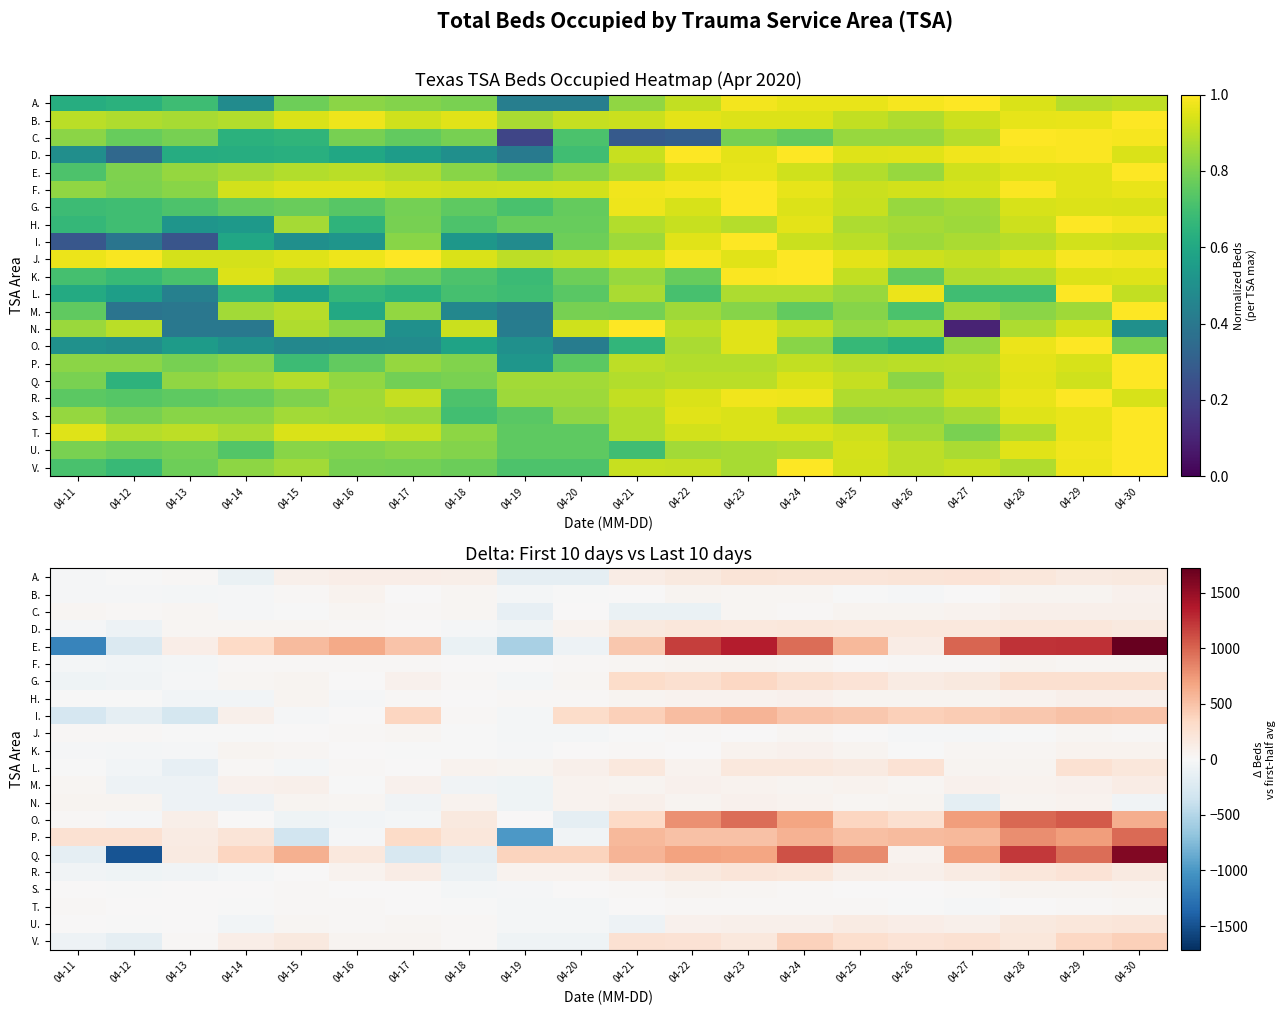

Which category has the highest value across all series?

04-30